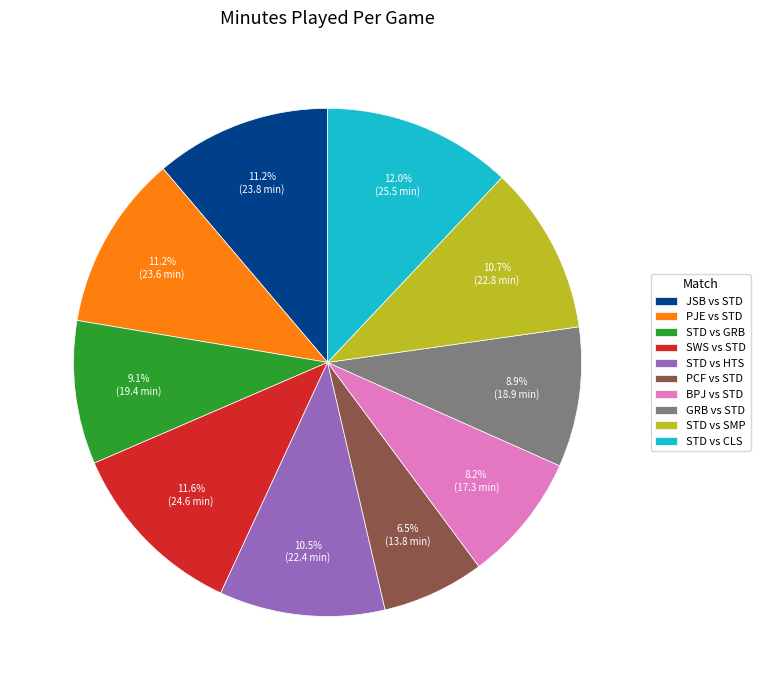

True or false: STD vs GRB accounts for 16% of the total.

False